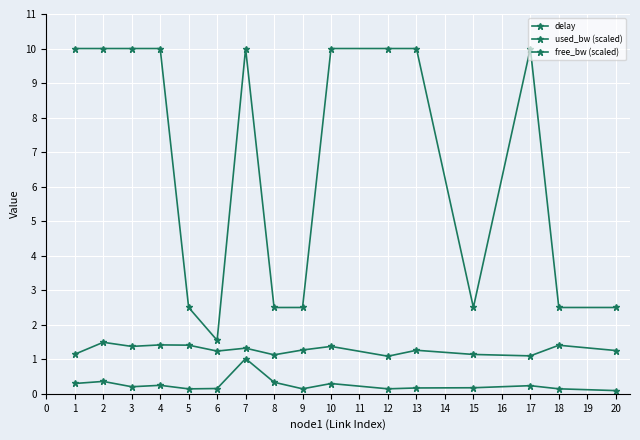

What is the difference between the second highest and minimum values in the free_bw (scaled) series?

8.5